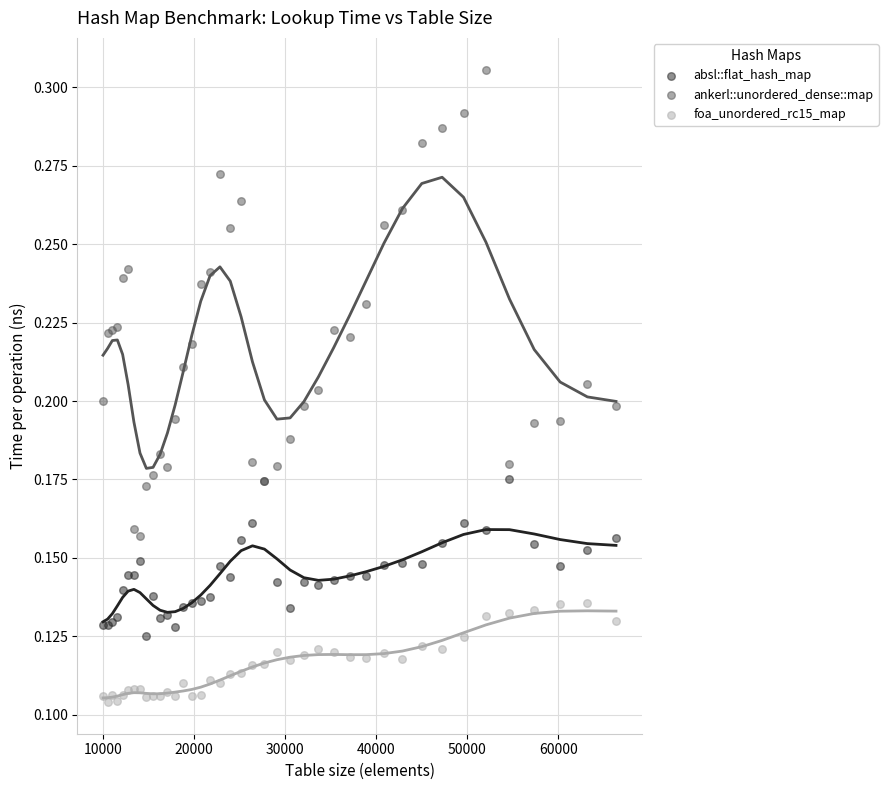

Which series has the largest Y range (max minus min)?

ankerl::unordered_dense::map